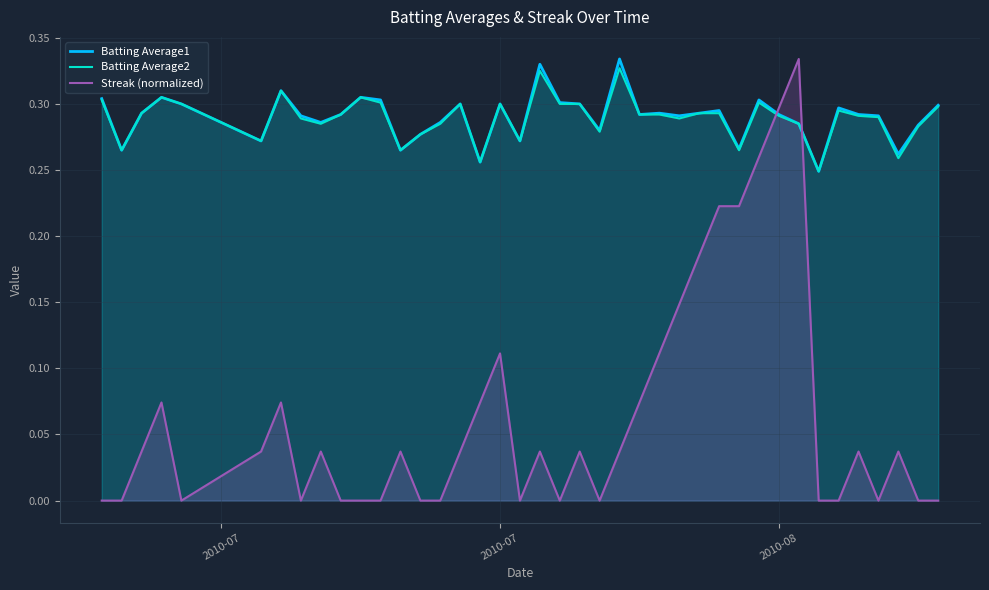

What is the sum of all Batting Average1 values?

11.6